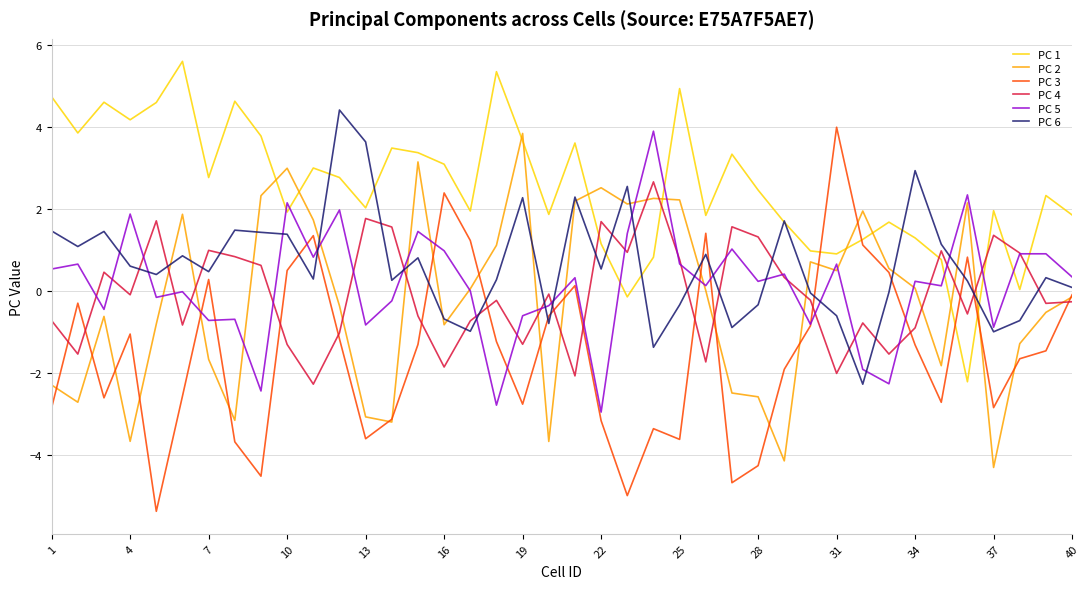

What is the smallest value displayed?

-5.4